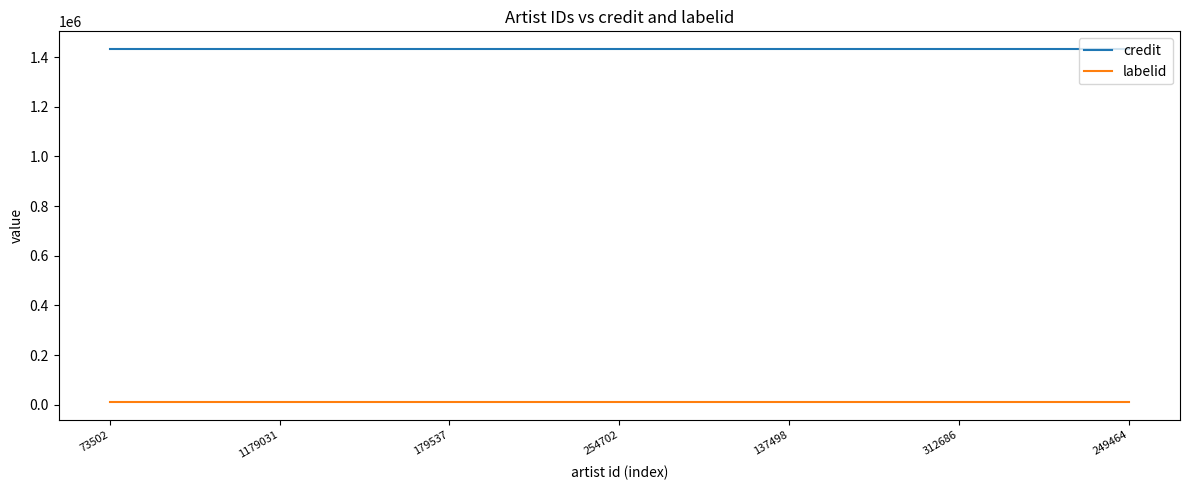

True or false: labelid and credit intersect in this chart.

False